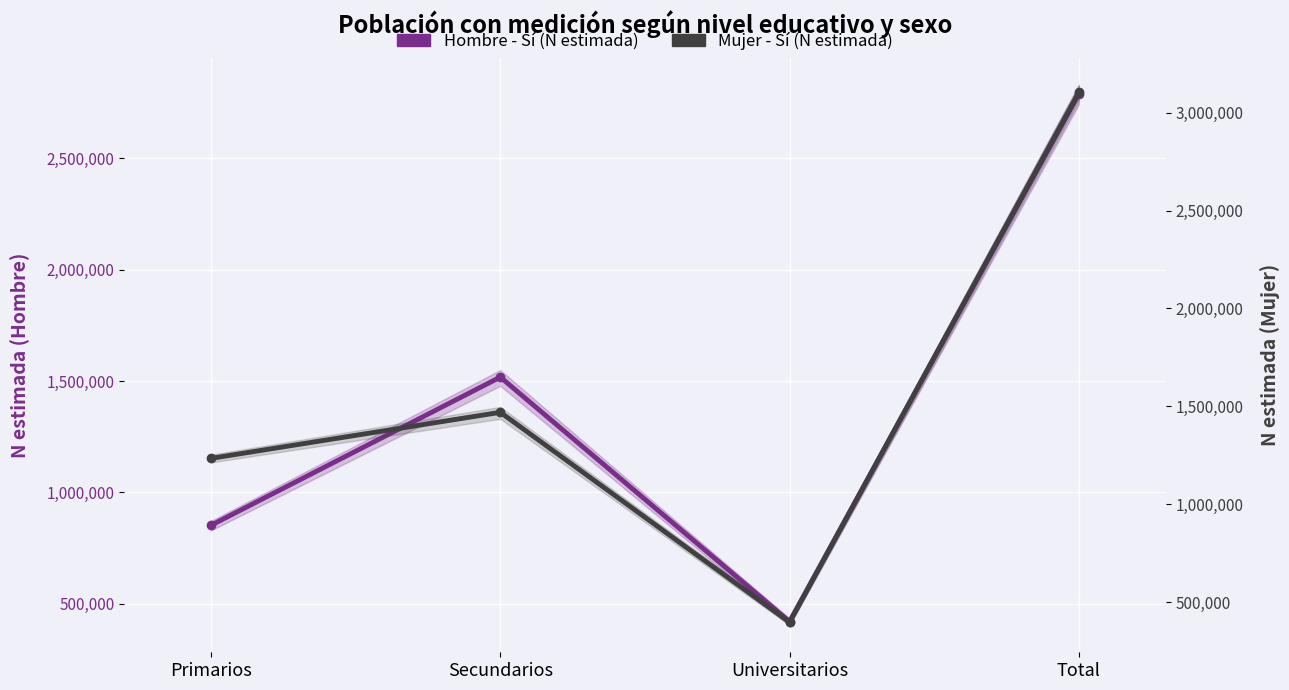

What is the difference between the second highest and minimum values in the Mujer - Sí (N estimada) series?

1071847